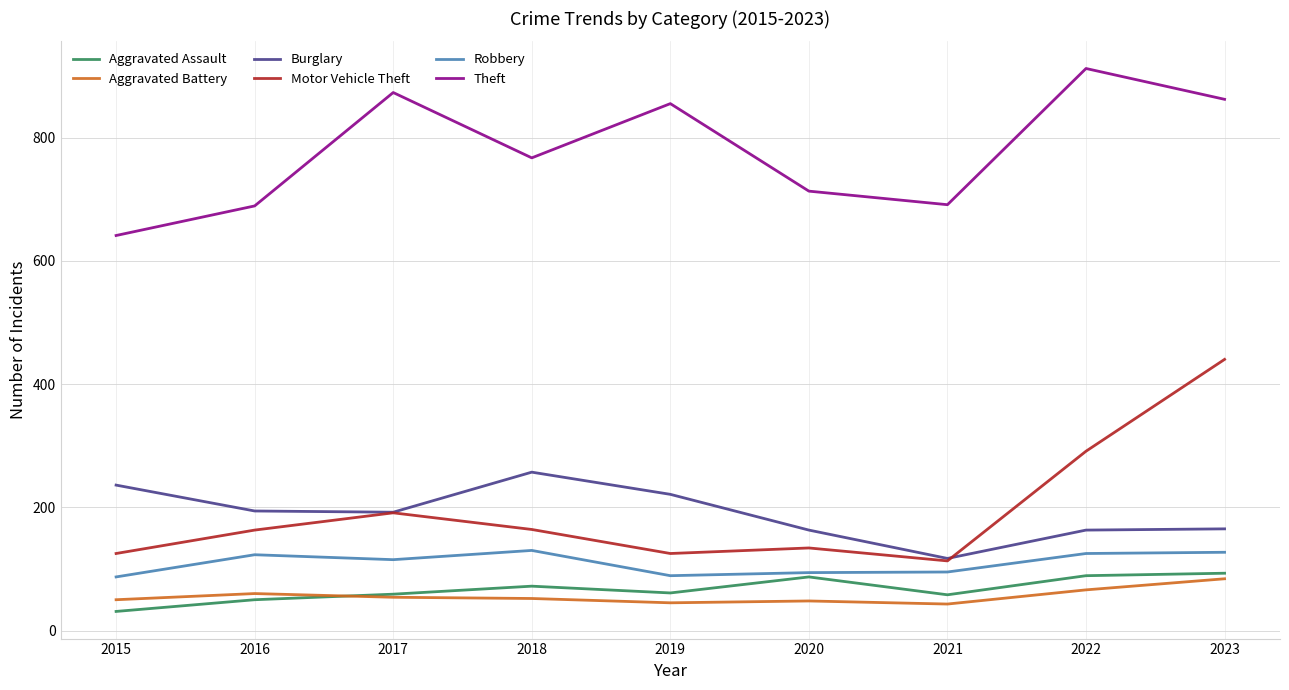

The value of Burglary at 2022 is 163. True or false?

True